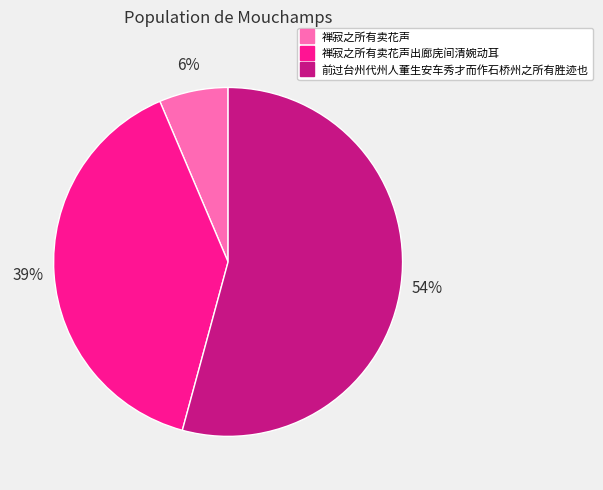

Is there a majority slice in this chart?

Yes